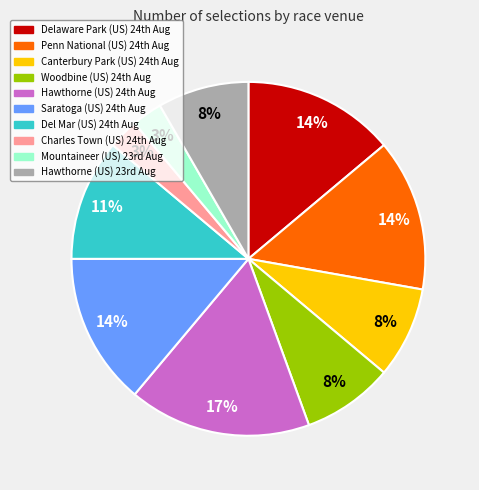

What is the largest slice in the pie chart?

Hawthorne (US) 24th Aug